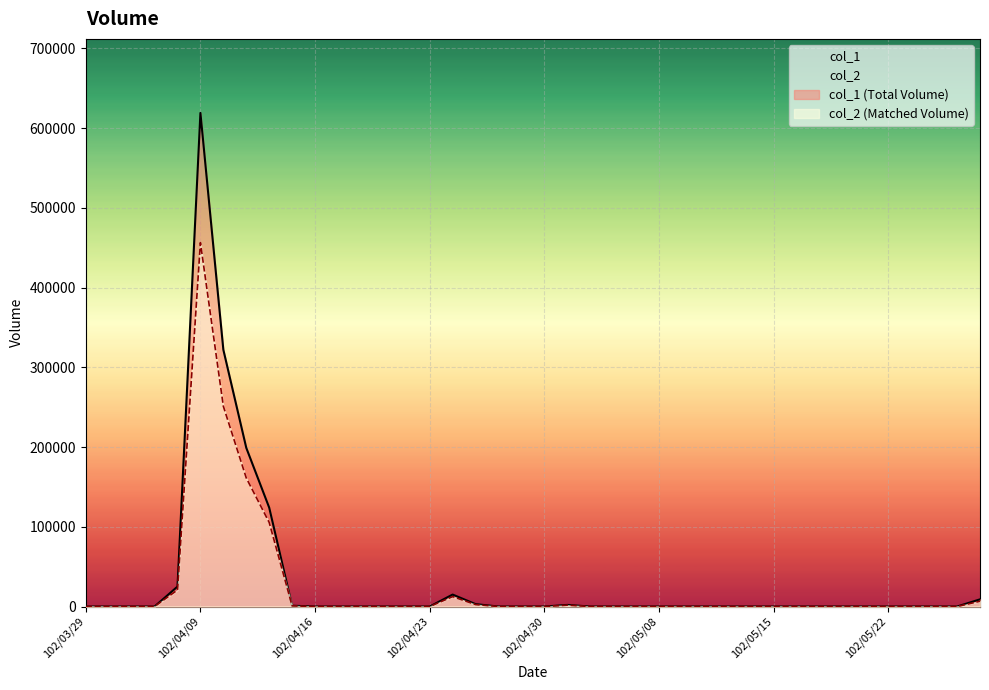

What is the average value of the col_2 series?

25472